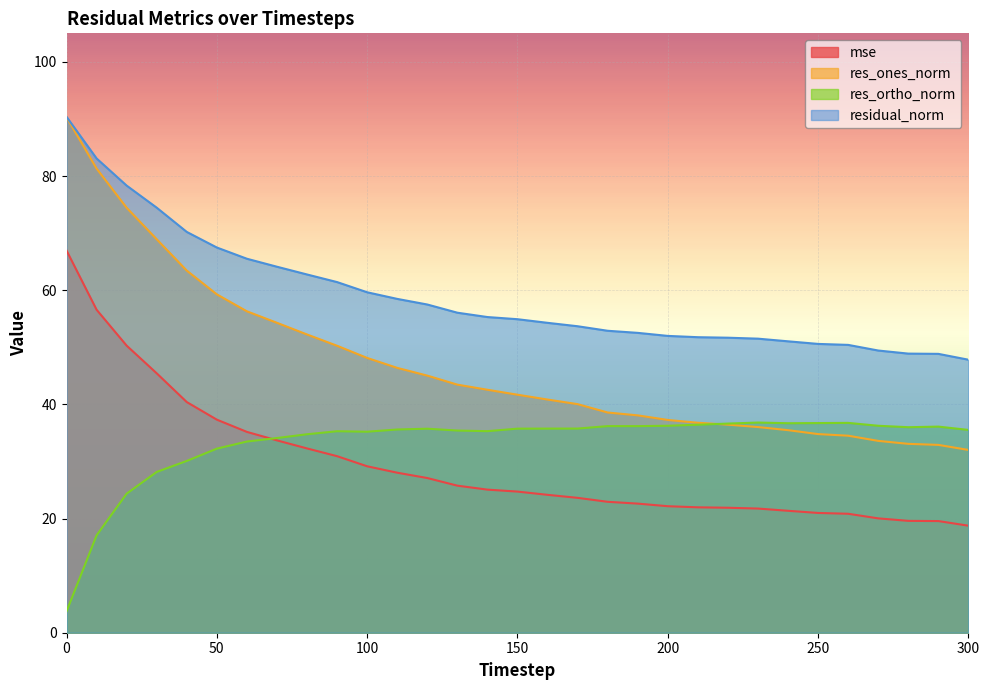

How many lines are shown in the chart?

4